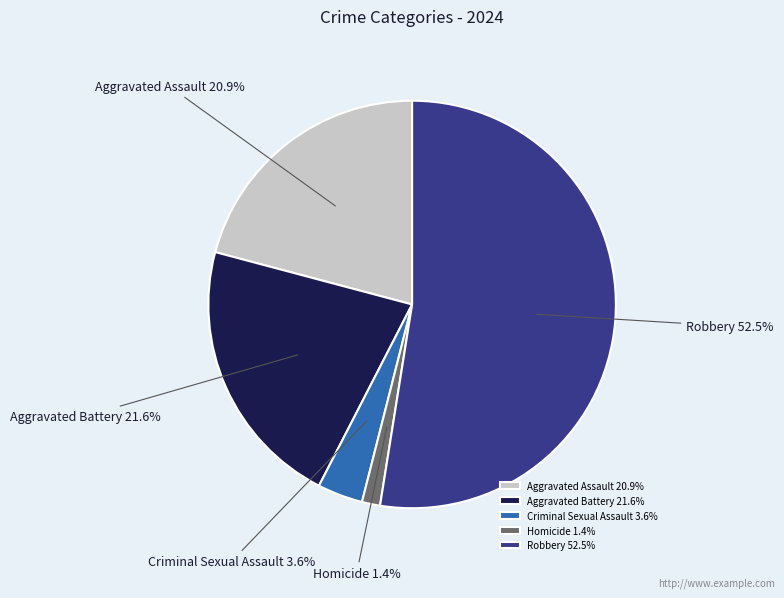

Which category has the biggest portion of the pie?

Robbery